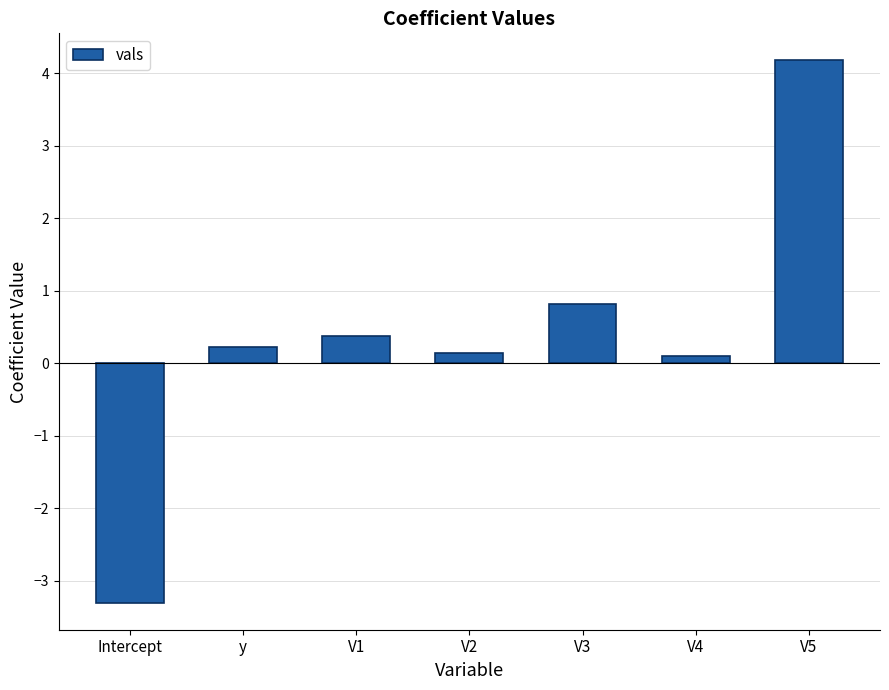

Reading left to right, transcribe all the data shown in this chart.

Intercept=-3.3	y=0.2	V1=0.4	V2=0.1	V3=0.8	V4=0.1	V5=4.2